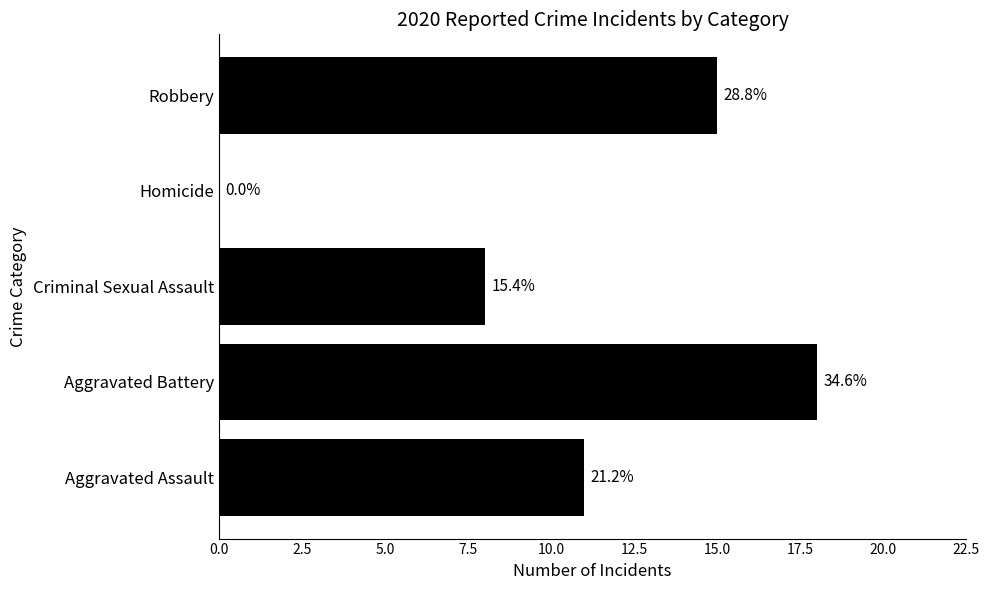

At which label does the data first exceed 11?

Aggravated Battery